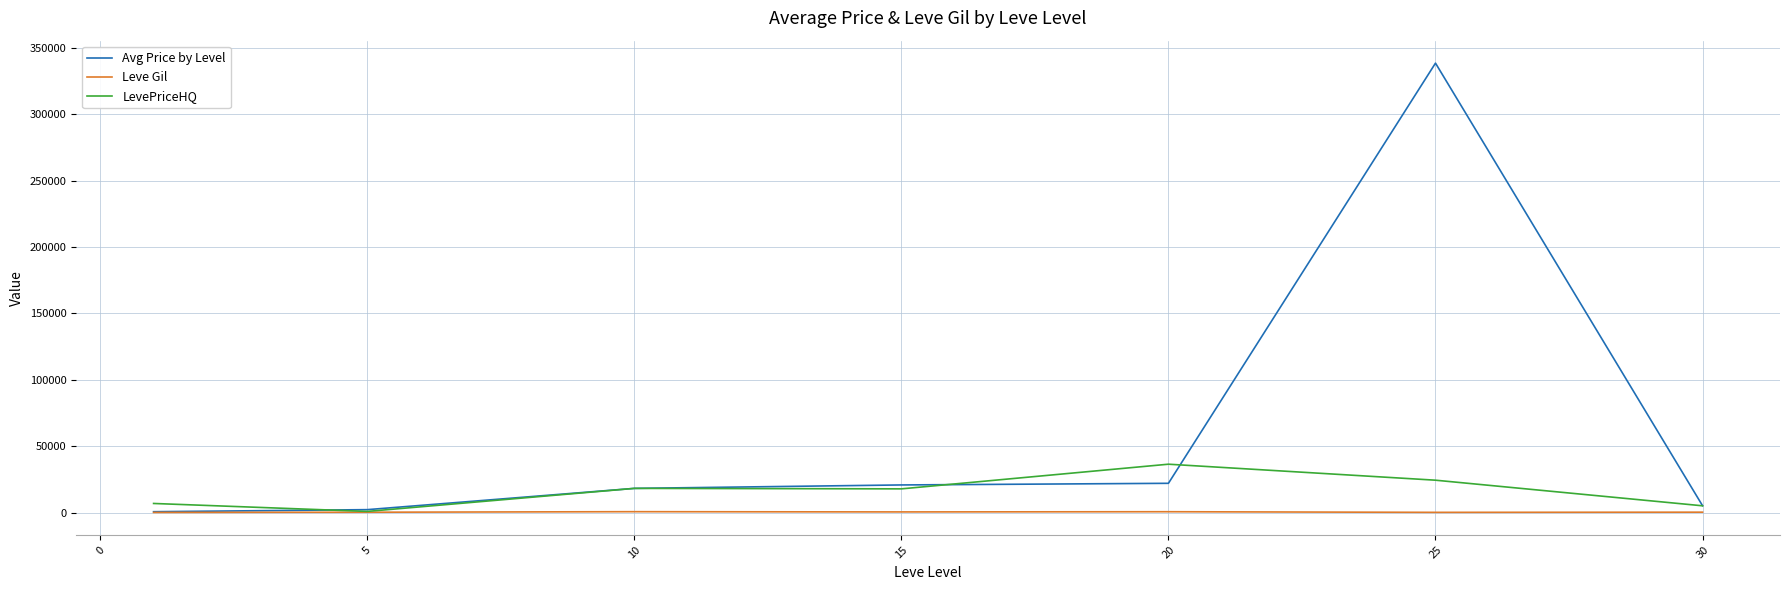

Which series has the largest total across all categories?

Avg Price by Level